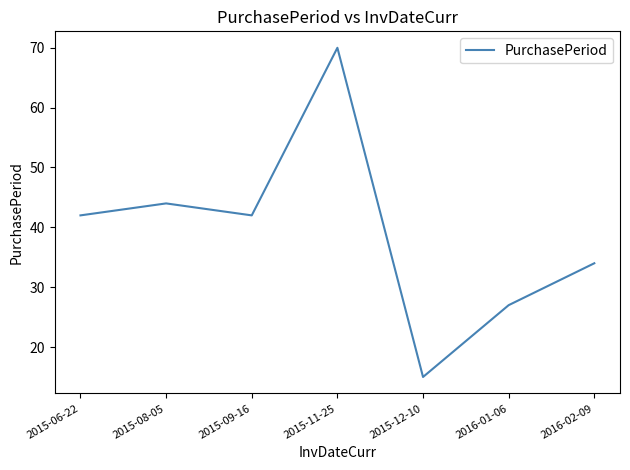

Is this an area chart (filled region under the line)?

No